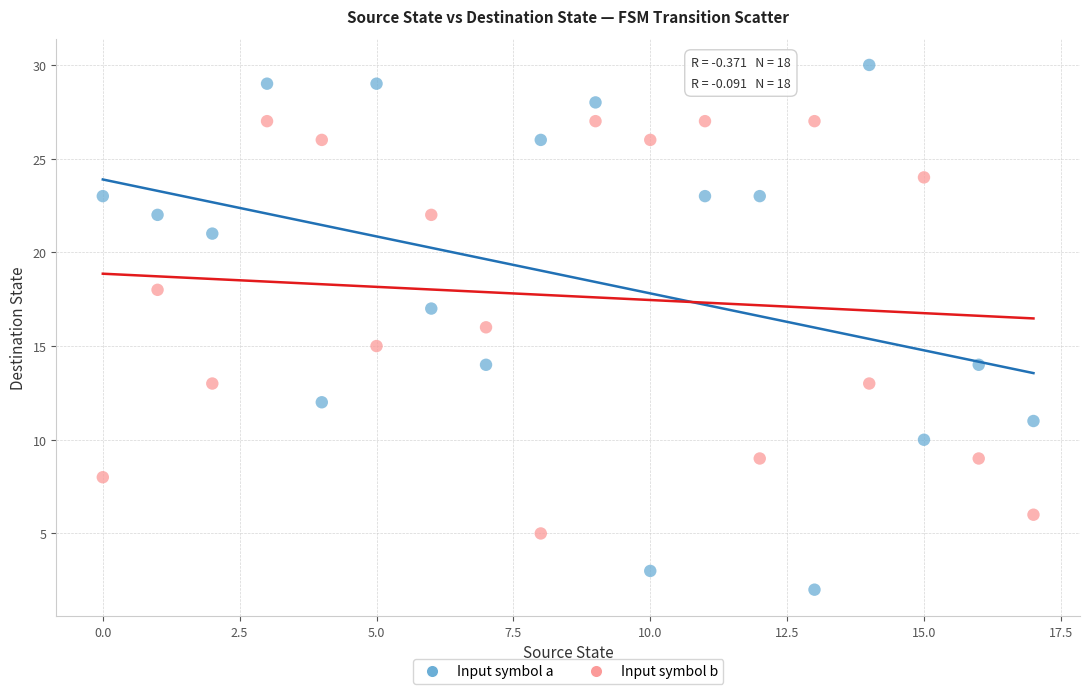

Which series has the largest Y range (max minus min)?

Input symbol a